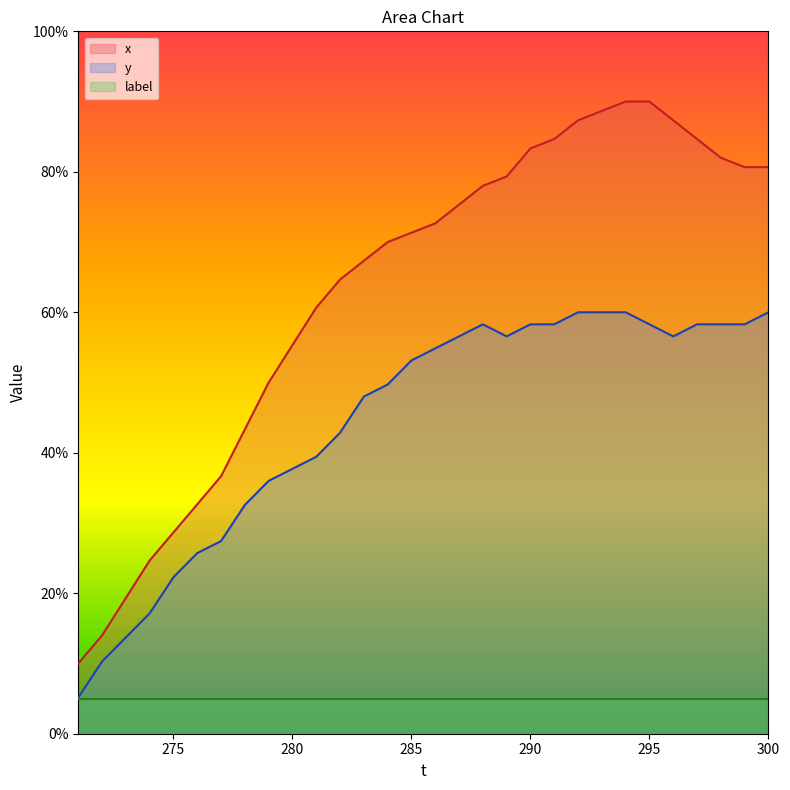

At 290, list the series in order from smallest to largest.

label, y, x